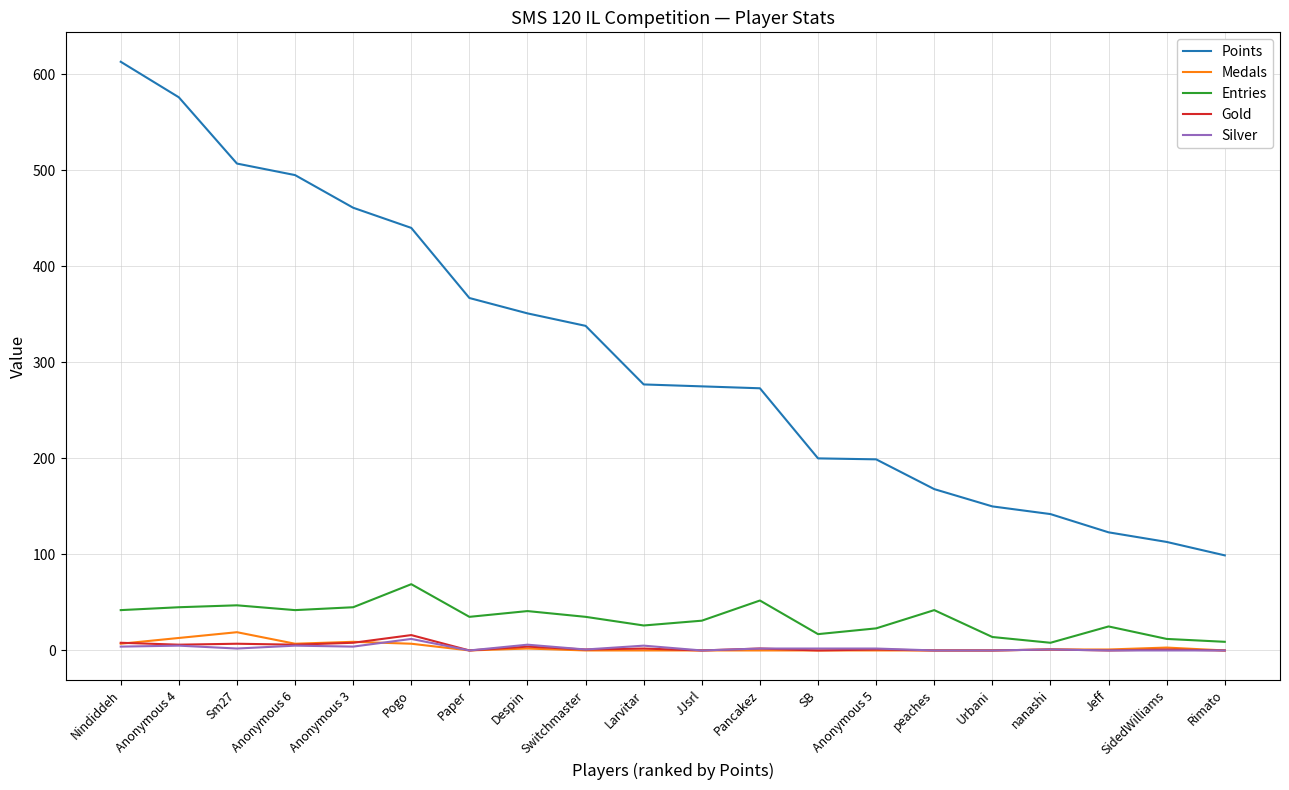

What is the difference between the maximum and minimum values in the Gold series?

16